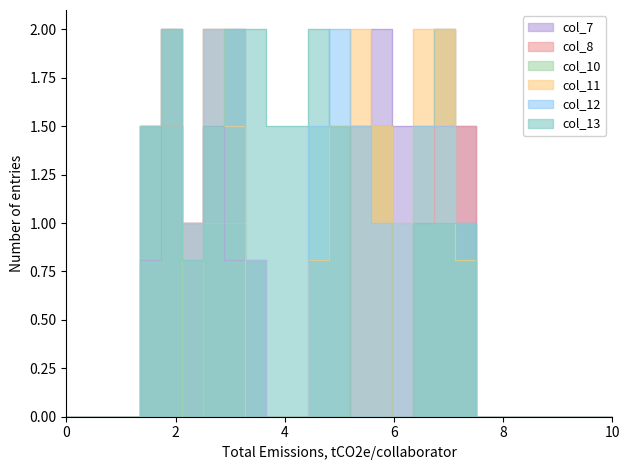

After their last crossing, which series has the higher values: col_11 or col_8?

col_8